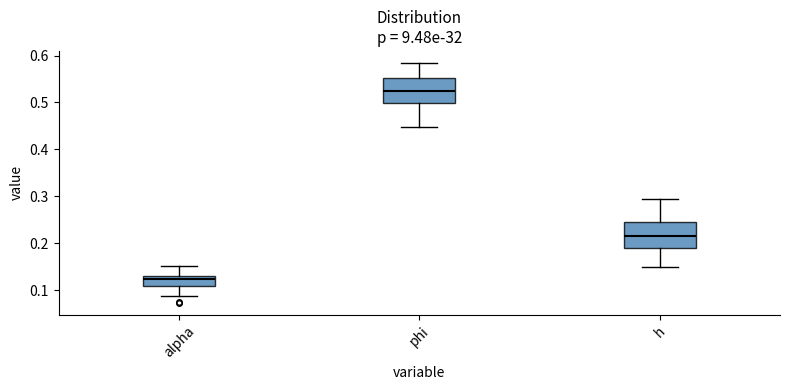

Where does the lower whisker of the box for h end on the y-axis? The values are not printed on the chart, so give them approximately, as read against the axis.

0.15